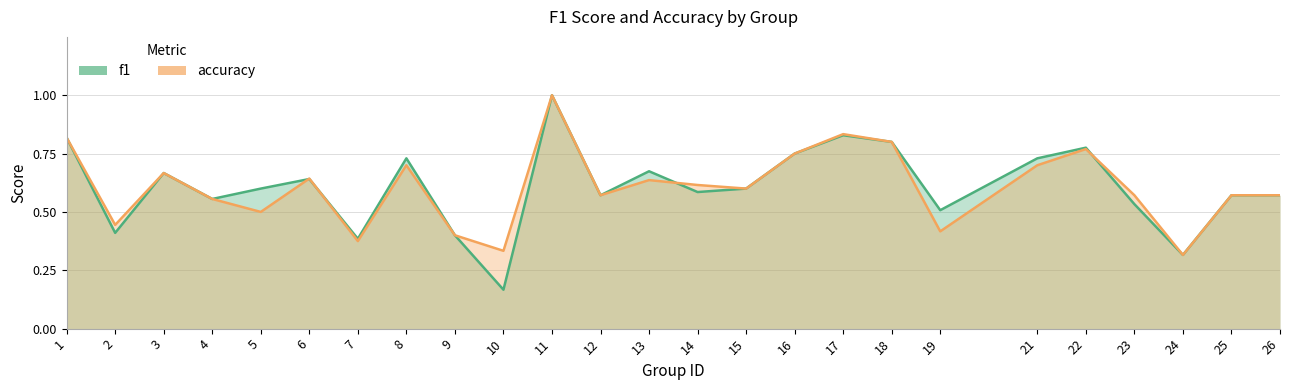

The f1 series shows 0.4 at 7. True or false?

True